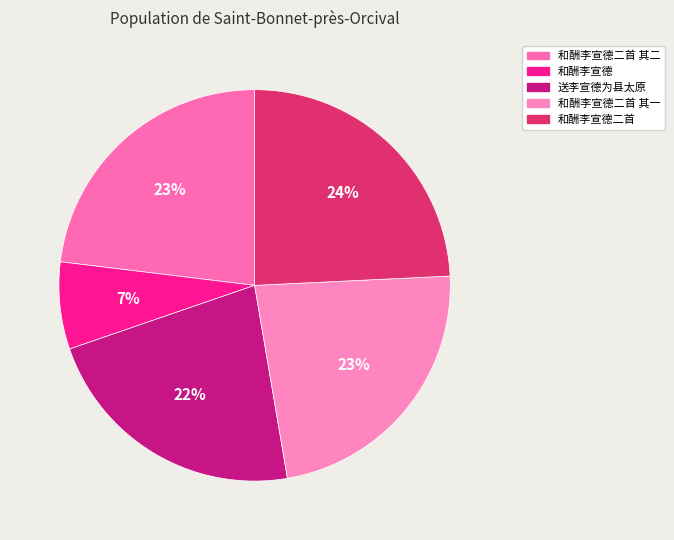

The 送李宣德为县太原 slice represents 22% of the pie. True or false?

True